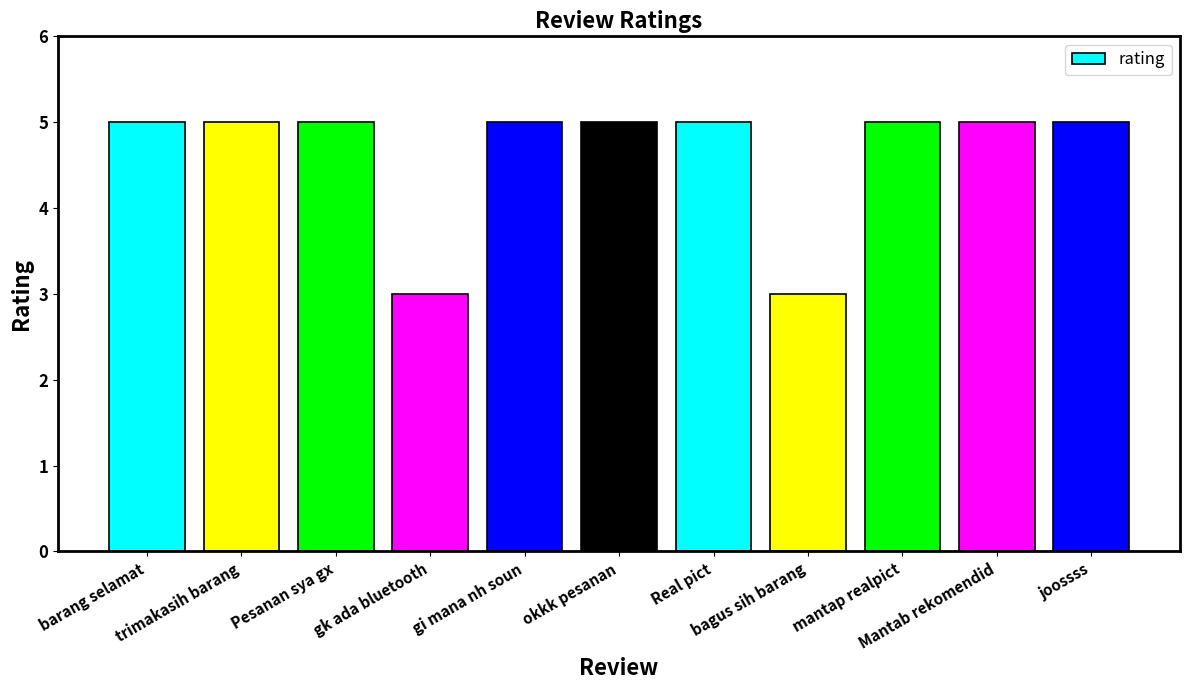

What is the difference between the second highest and minimum values?

2